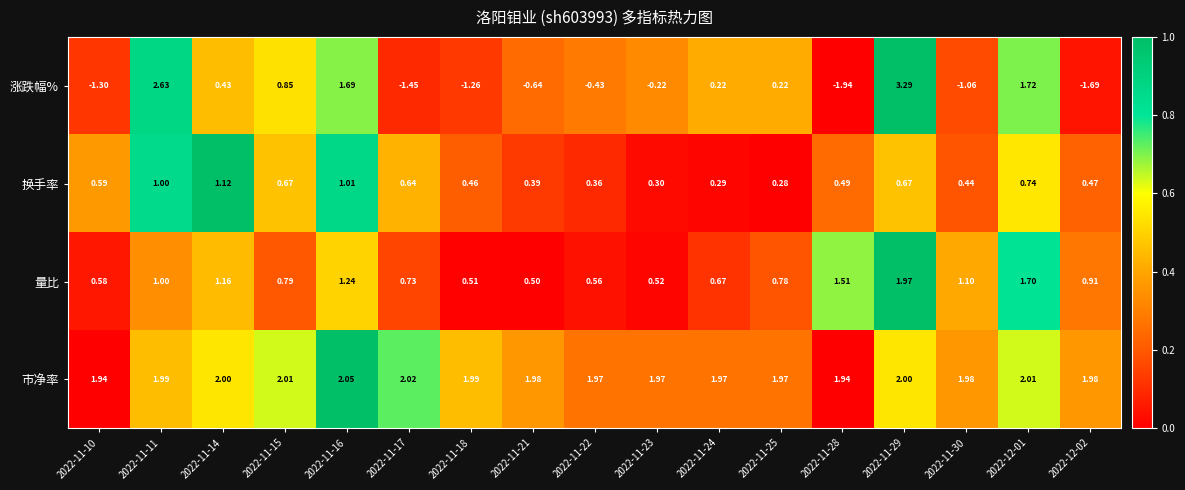

Between 2022-11-10 and 2022-12-02, which series saw the biggest shift?

涨跌幅%